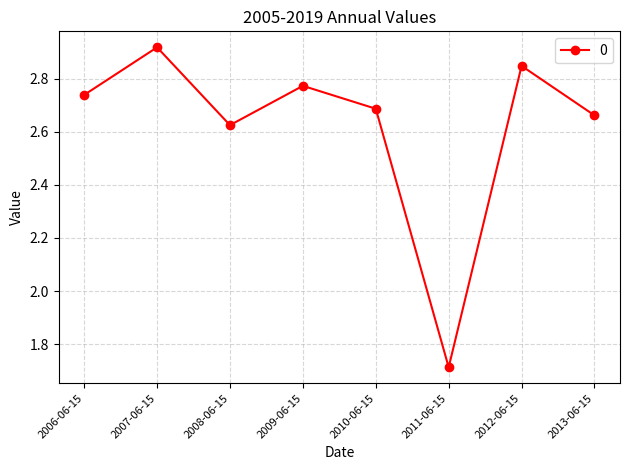

What is the difference between the maximum and second lowest values?

0.3